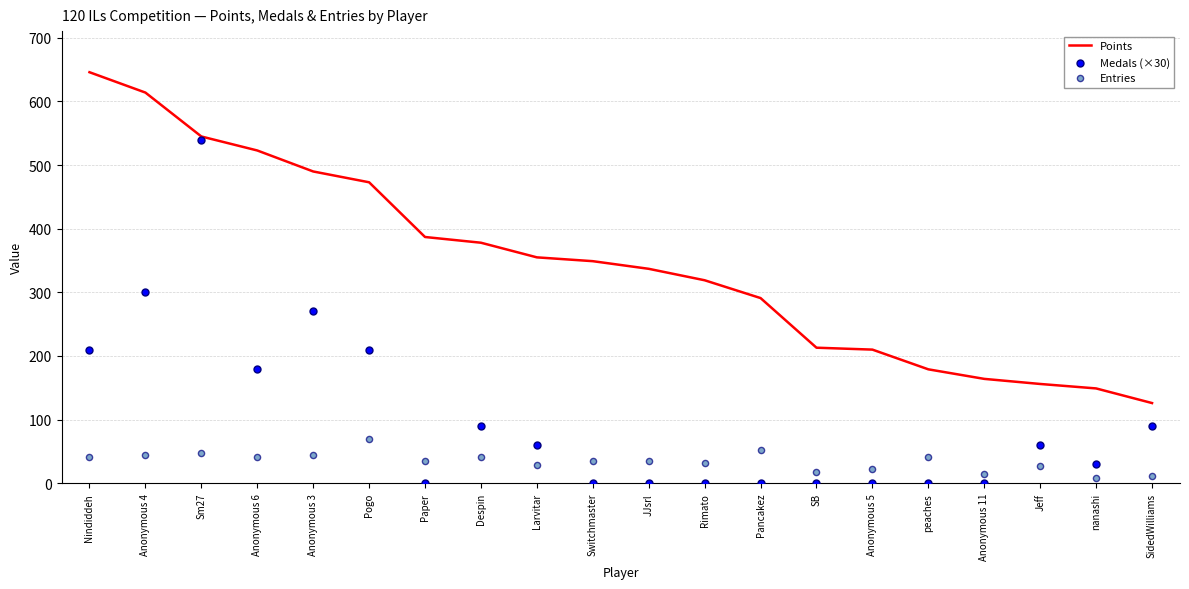

What are all the series names shown in the legend?

Points, Medals (×30), Entries